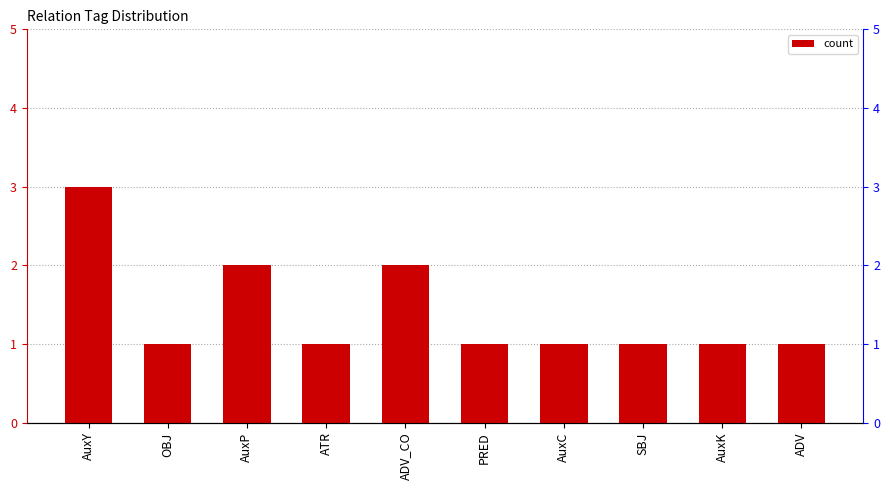

Between SBJ and OBJ, which is larger?

SBJ